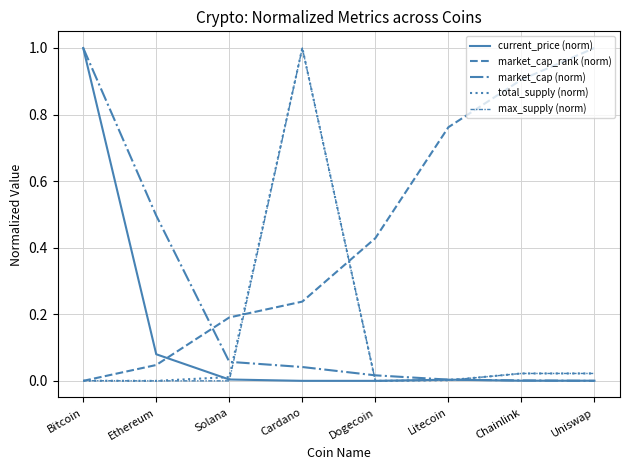

How many lines are shown in the chart?

5